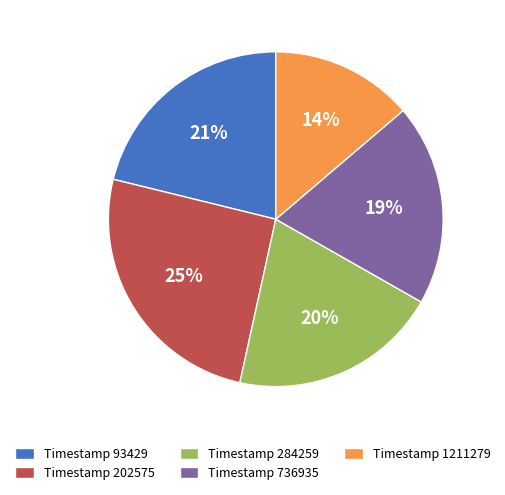

How many slices are in this pie chart?

5